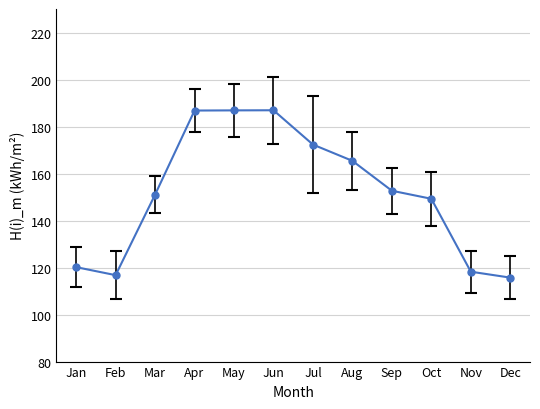

What is the difference between the maximum and minimum values?

71.2